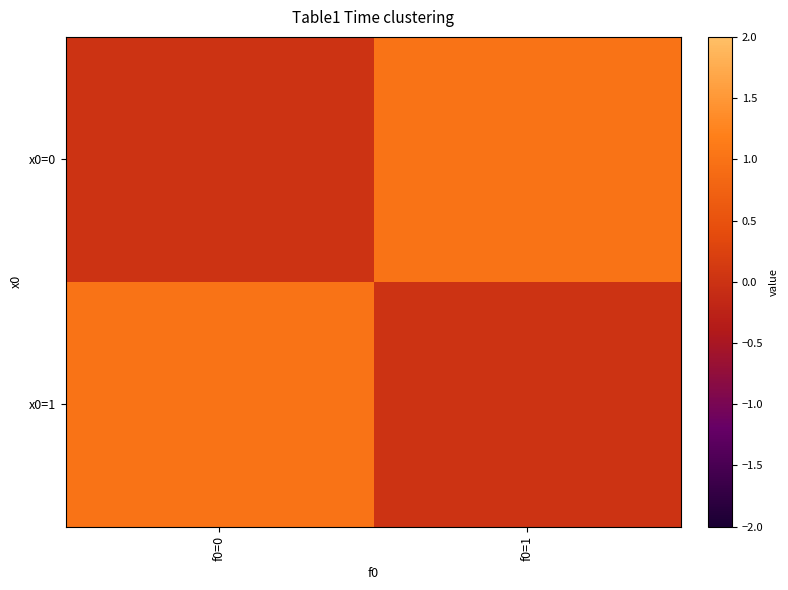

What is the total value across all series at f0=1?

1